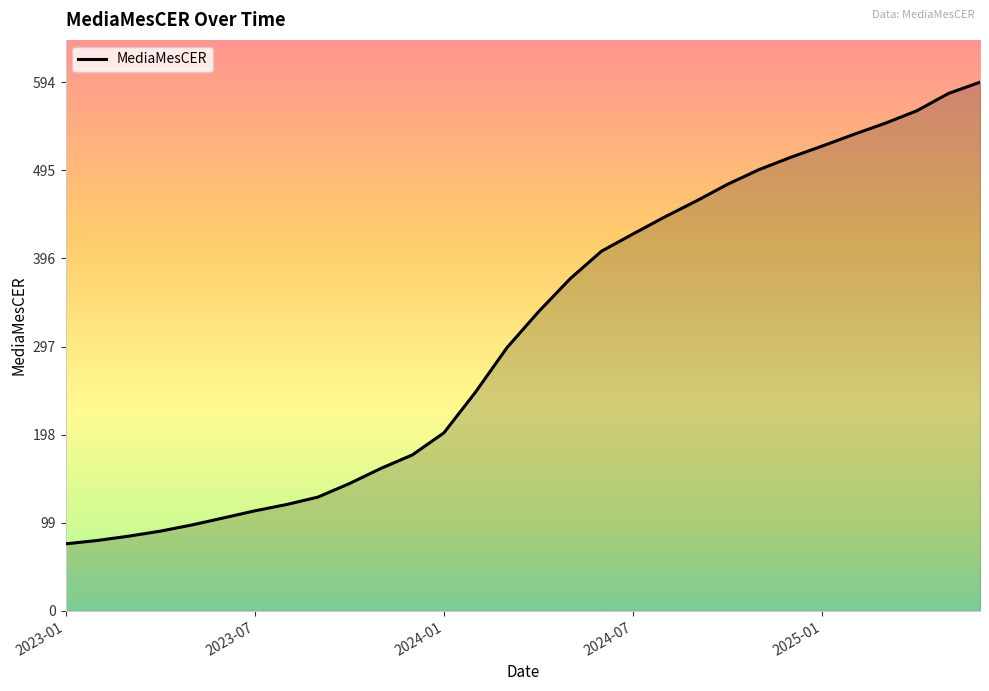

What is the maximum value shown in the chart?

593.8